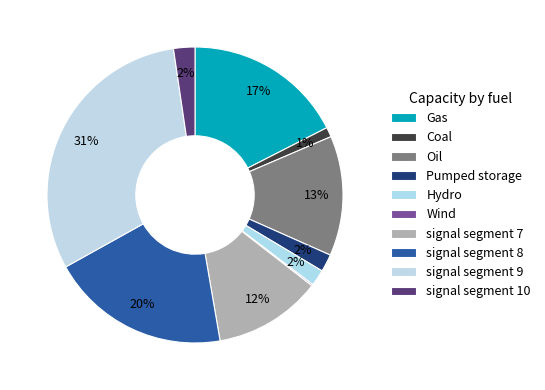

How many segments does this pie chart have?

10